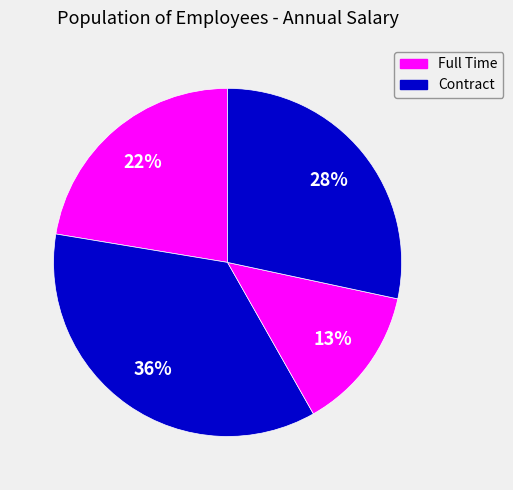

How many slices are in this pie chart?

4